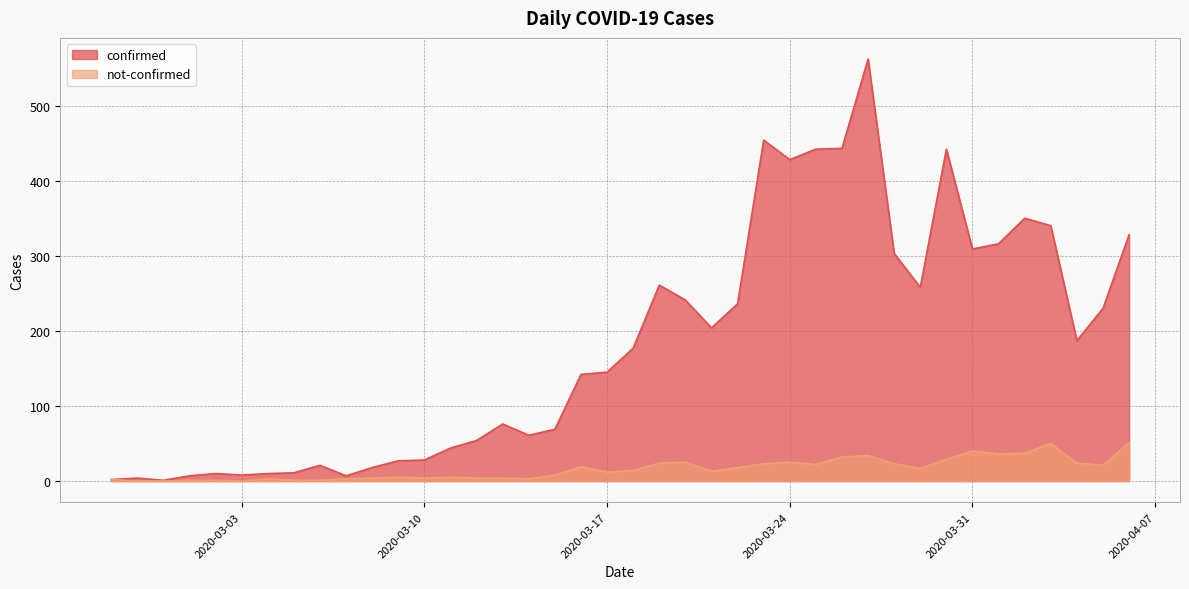

True or false: confirmed and not-confirmed cross at least once.

False